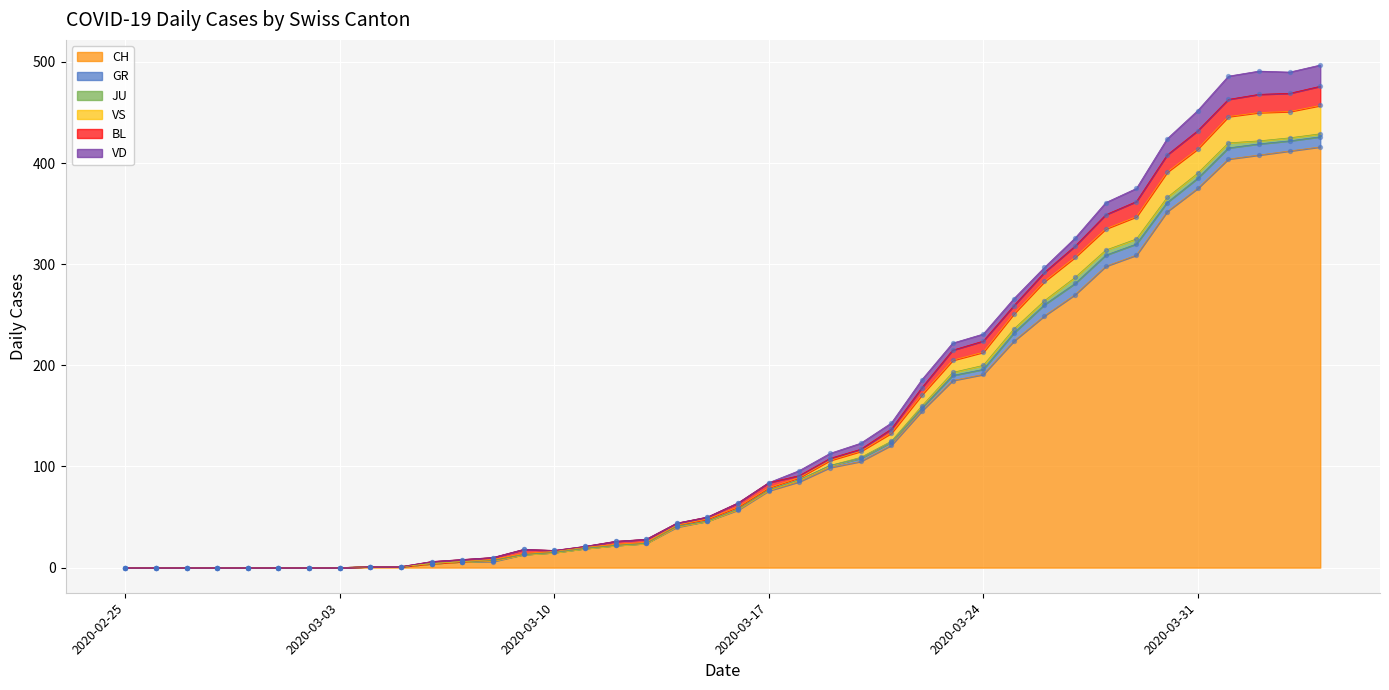

Which series has the largest total across all categories?

CH